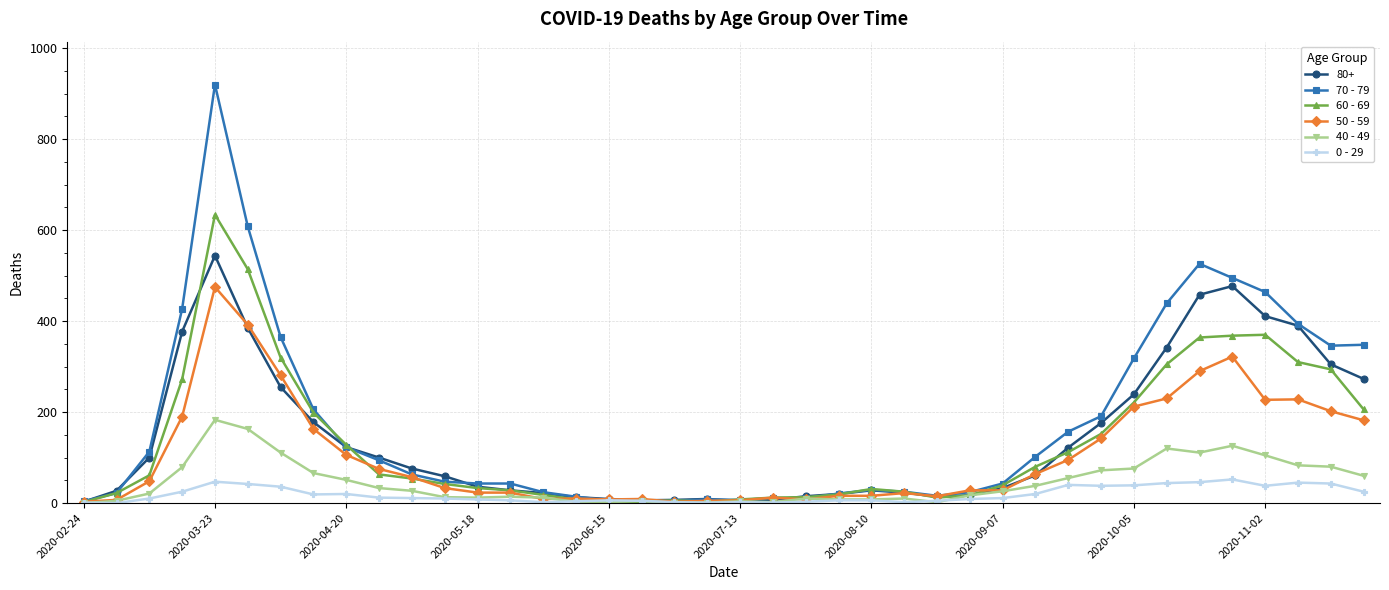

True or false: 60 - 69 has more than 0 interior local peaks.

True